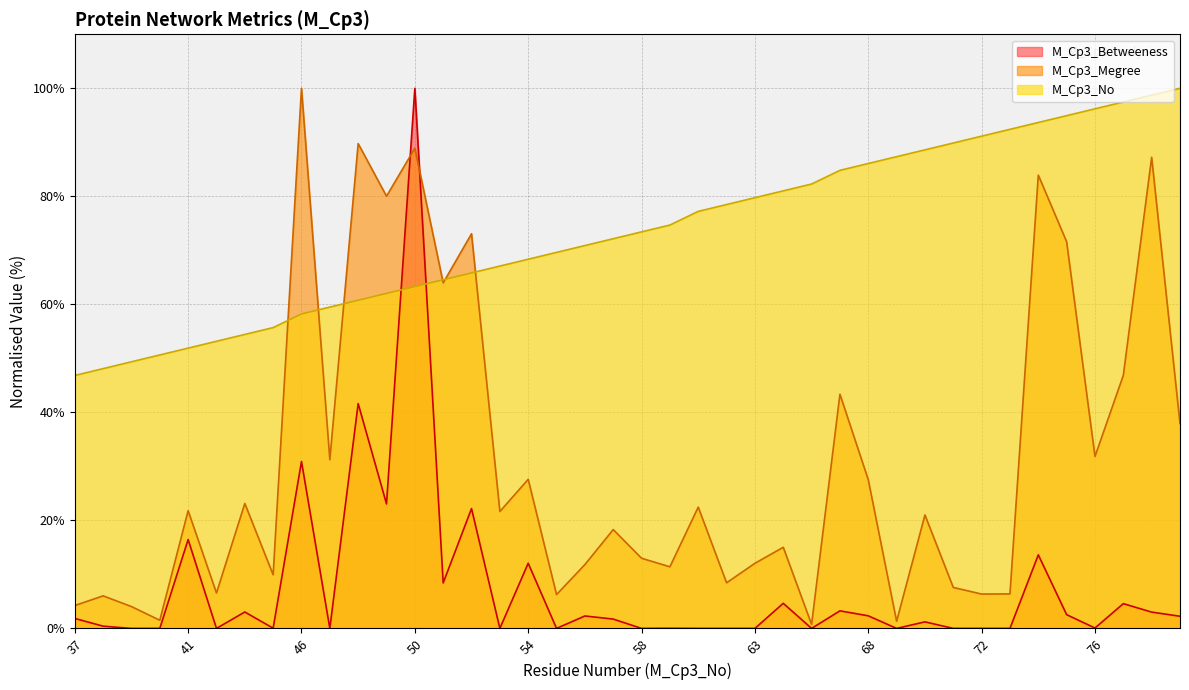

What is the sum of the M_Cp3_Megree values at 65 and 43?

23.9